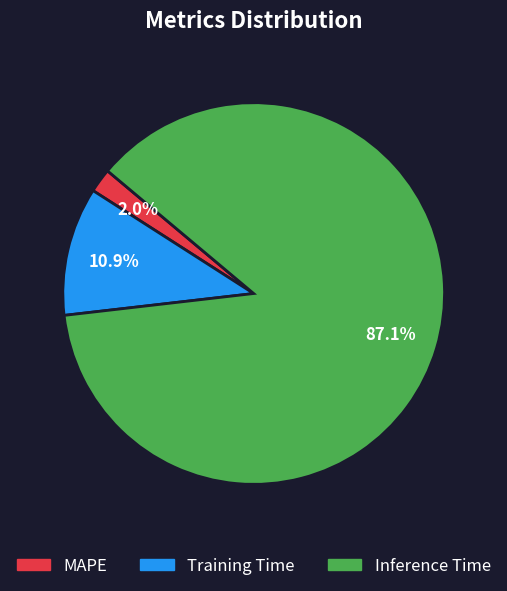

The Training Time slice represents 11% of the pie. True or false?

True